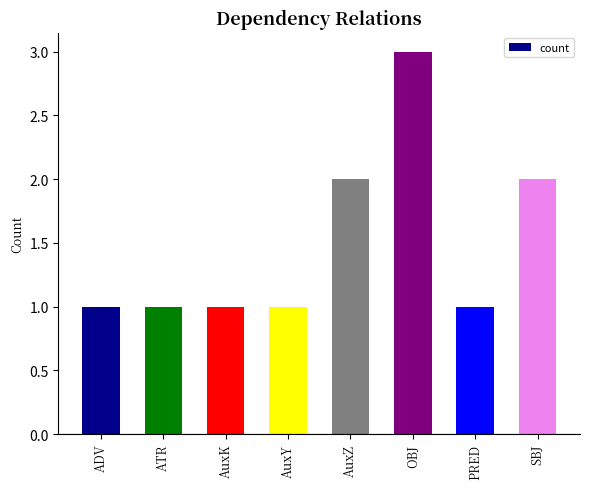

What is the difference between the maximum and minimum values?

2